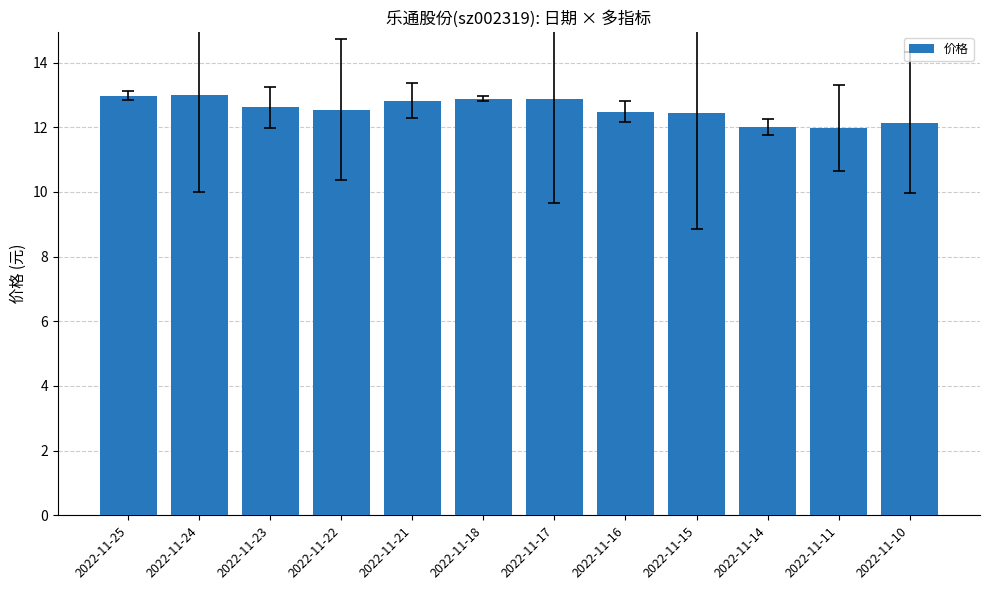

Where does the data first go above 12?

2022-11-25